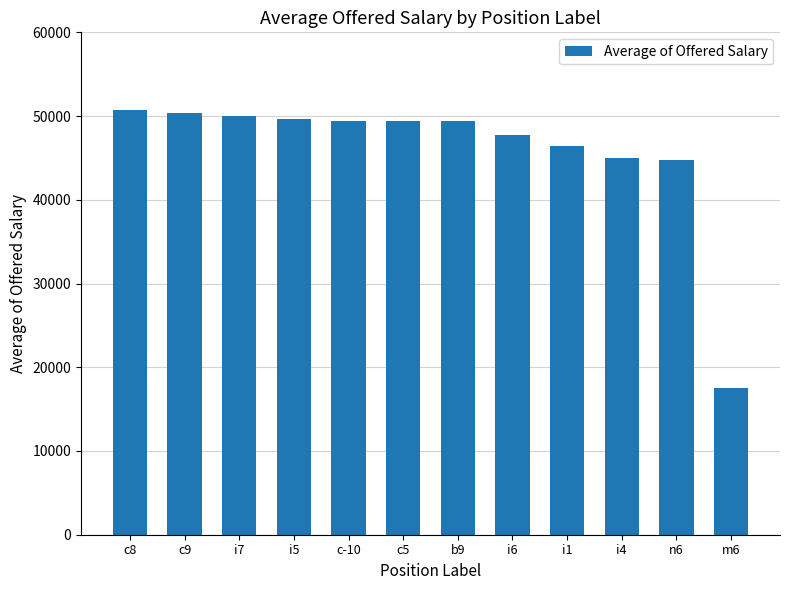

What is the minimum value shown in the chart?

17549.0